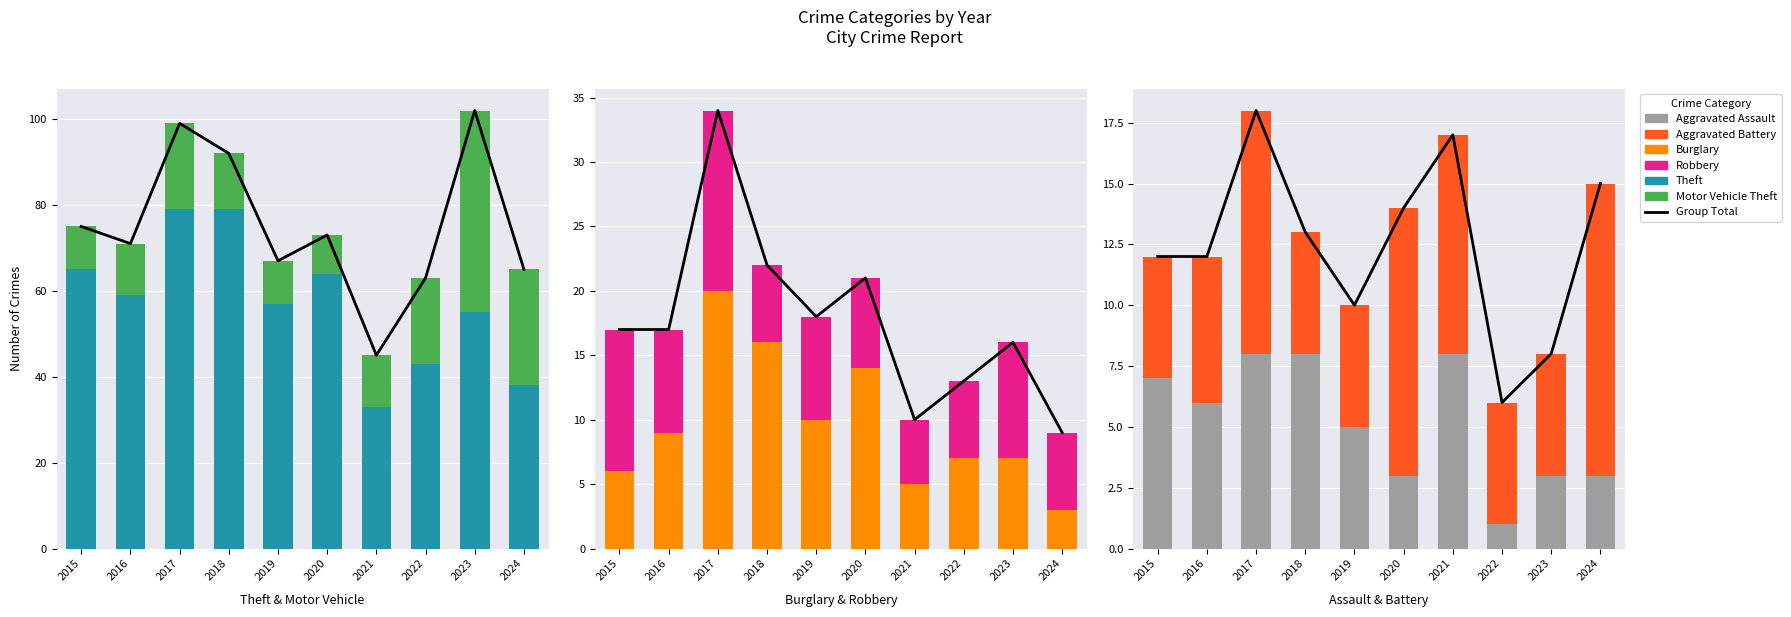

Count the number of data series in this chart.

6